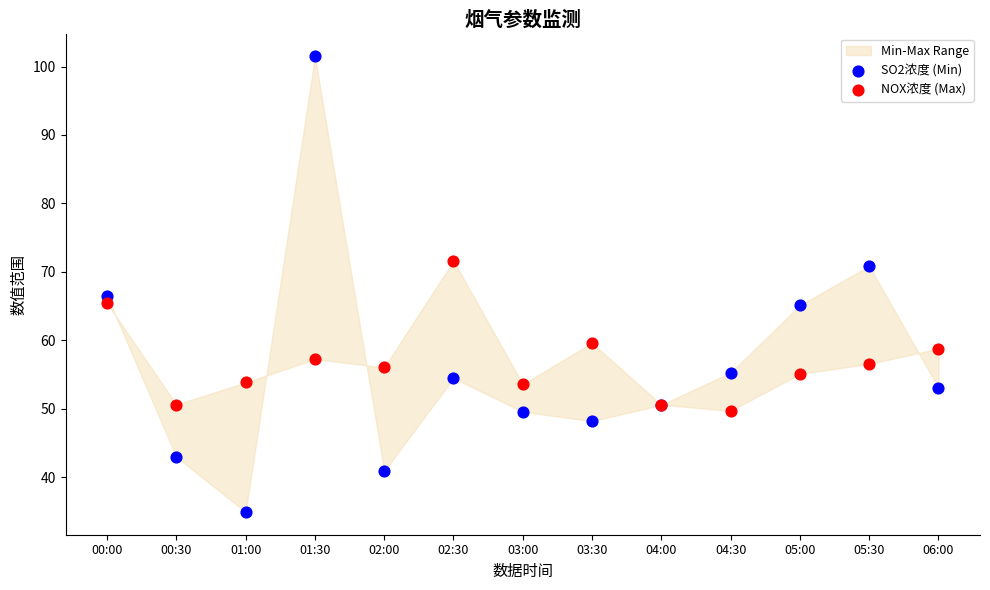

Which series has the widest spread of Y values?

SO2浓度 (Min)